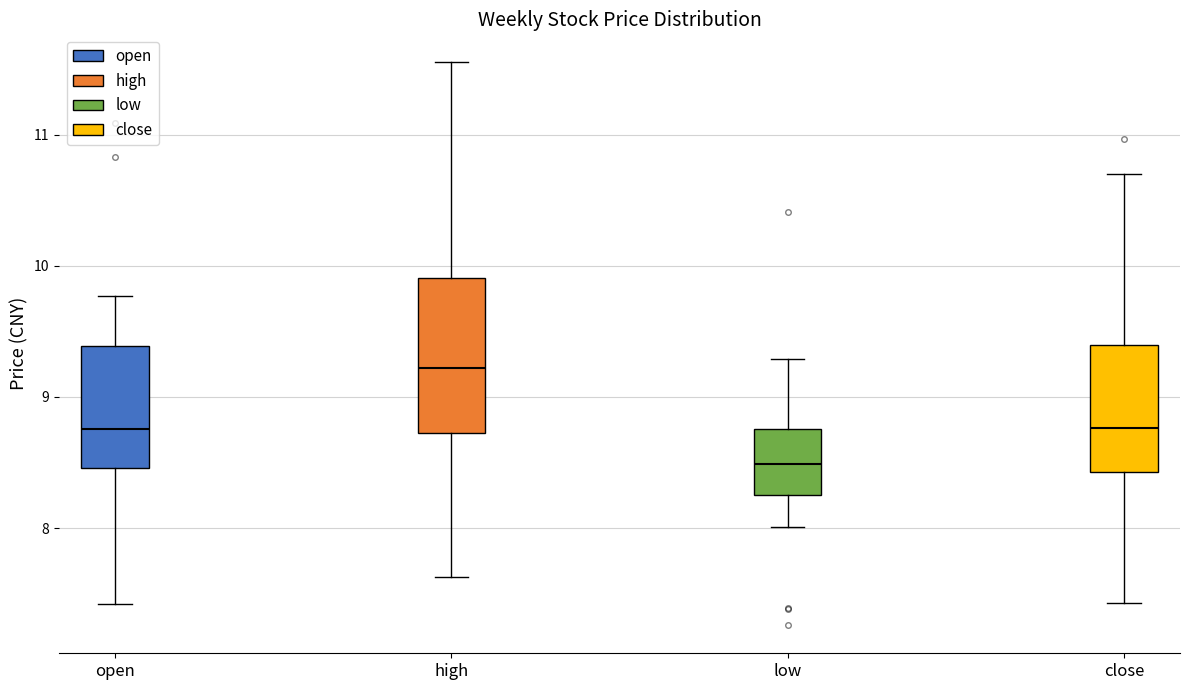

Comparing the boxes themselves (not the whiskers), which one is the tallest?

high